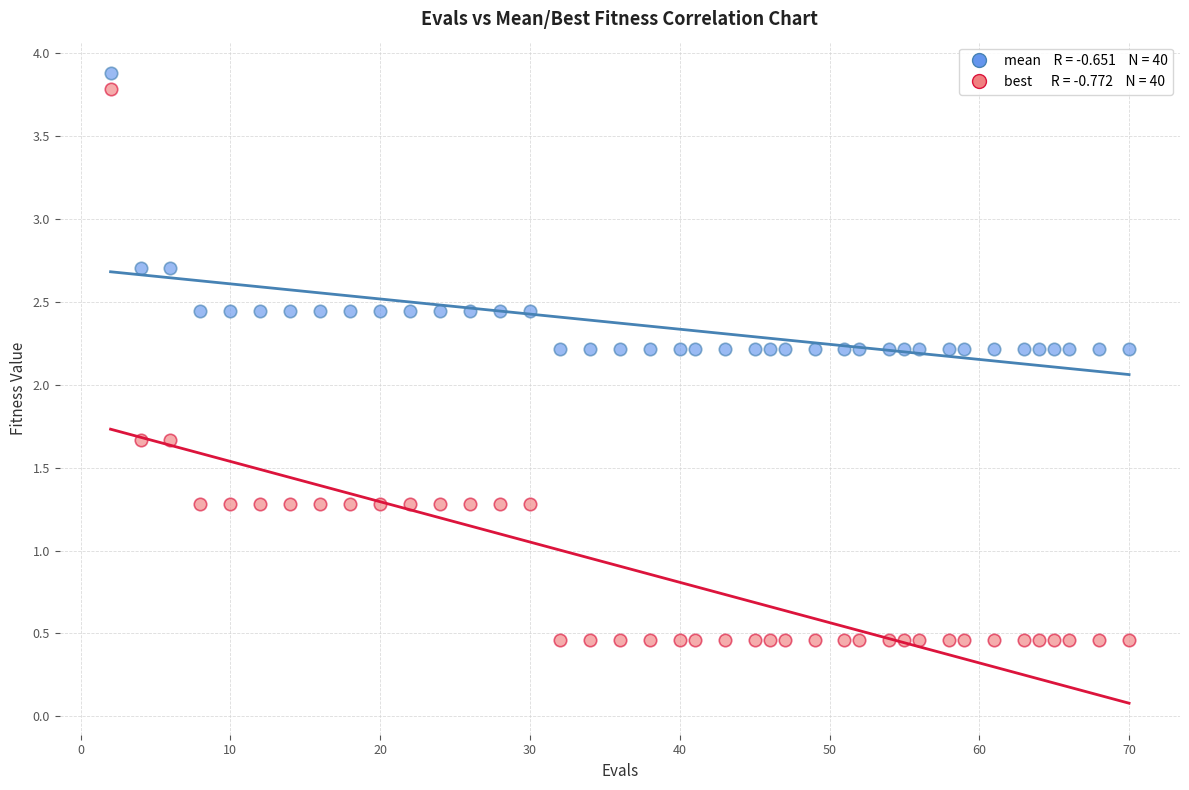

Across all data points, what is the range of Y values (max minus min)?

3.4